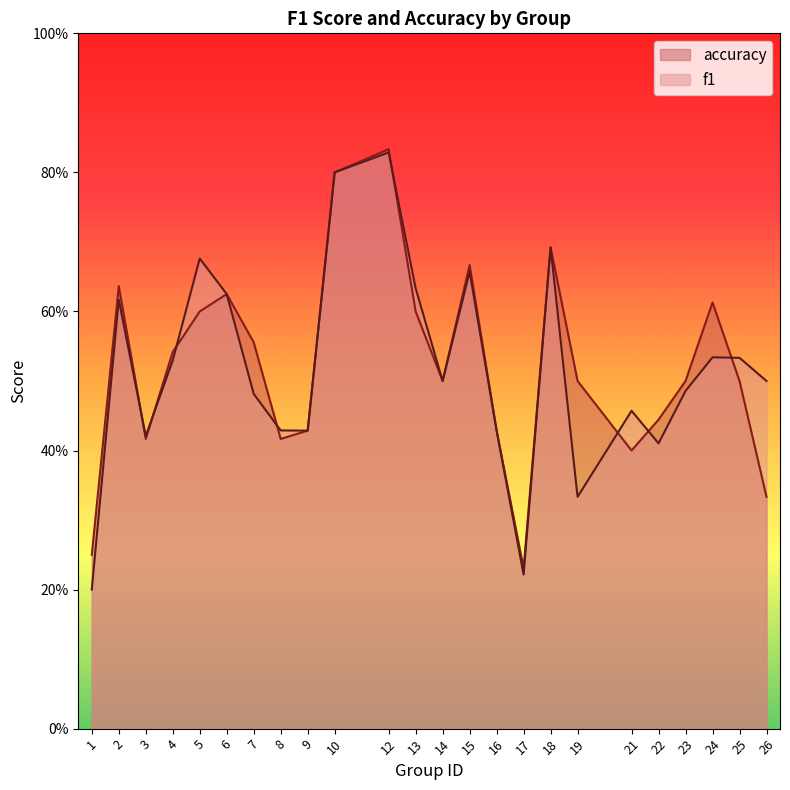

Reading right to left, extract all data points from this chart.

f1: 0.5	0.5	0.5	0.5	0.4	0.5	0.3	0.7	0.2	0.4	0.7	0.5	0.6	0.8	0.8	0.4	0.4	0.5	0.6	0.7	0.5	0.4	0.6	0.2
accuracy: 0.3	0.5	0.6	0.5	0.4	0.4	0.5	0.7	0.2	0.4	0.7	0.5	0.6	0.8	0.8	0.4	0.4	0.6	0.6	0.6	0.5	0.4	0.6	0.2